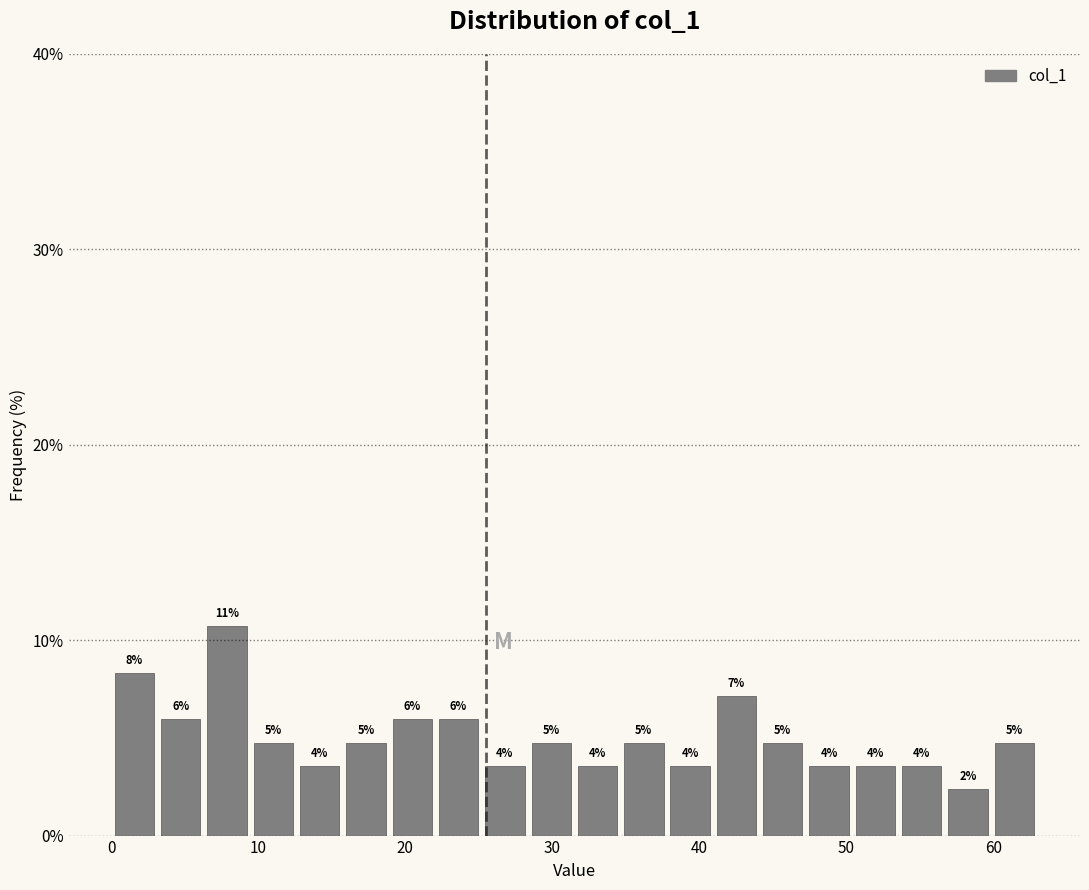

Around what value on the x-axis is the tallest bar? Give the approximate position of its centre, as read against the axis.

8